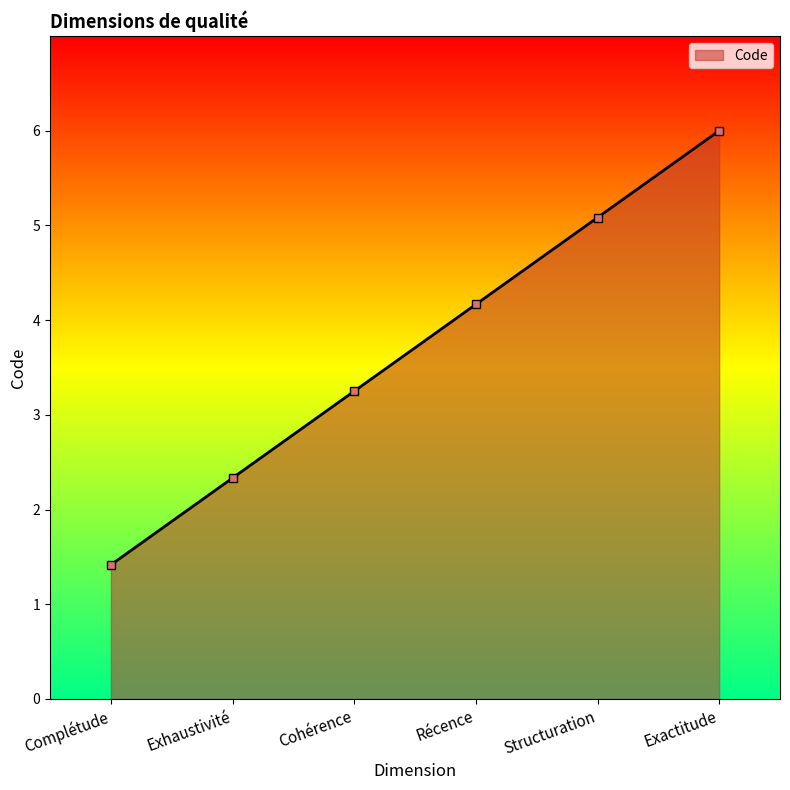

List the labels in order of value, largest first.

Exactitude, Structuration, Récence, Cohérence, Exhaustivité, Complétude